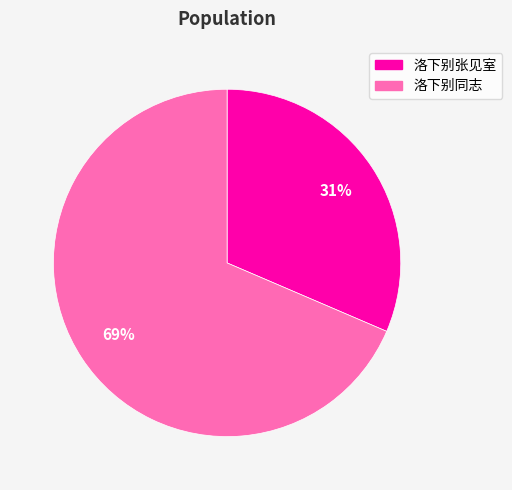

Rank the categories by value from lowest to highest.

洛下别张见室, 洛下别同志